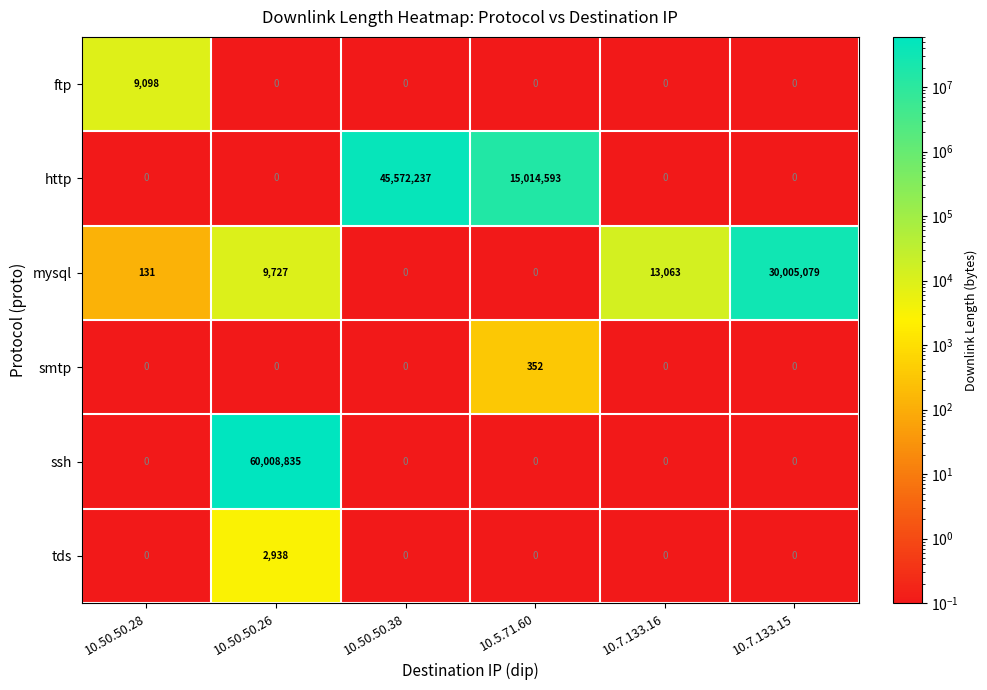

What is the maximum value for ftp?

9098